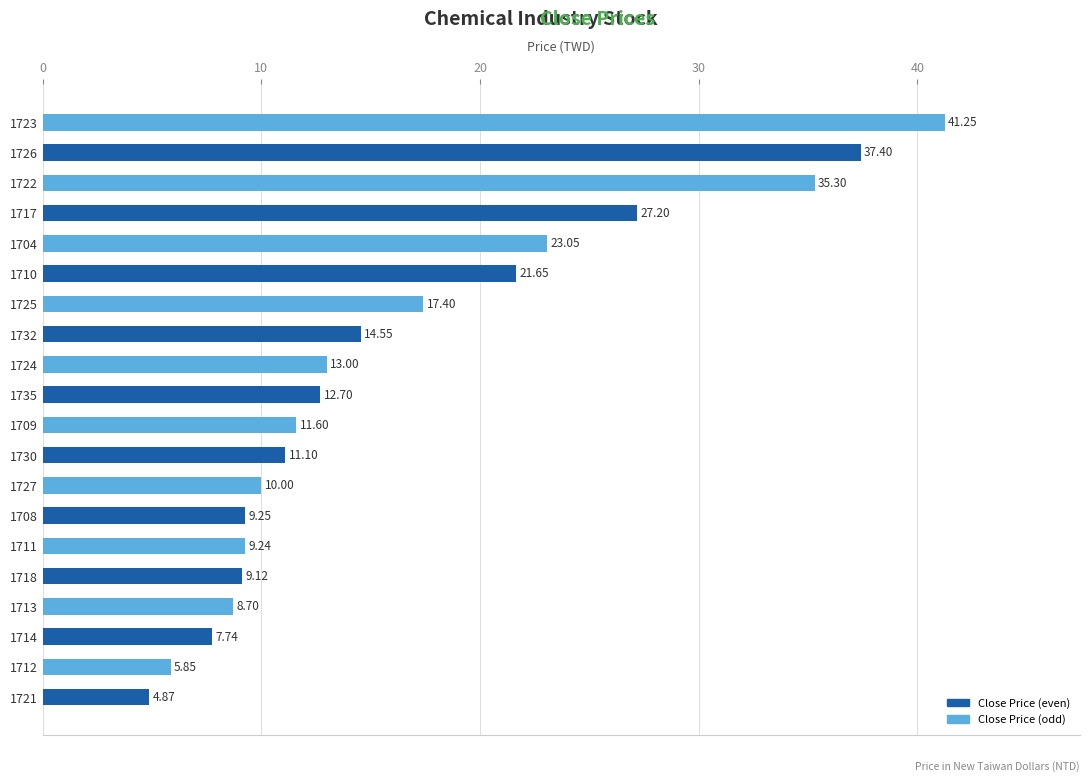

How many distinct data groups are displayed?

1